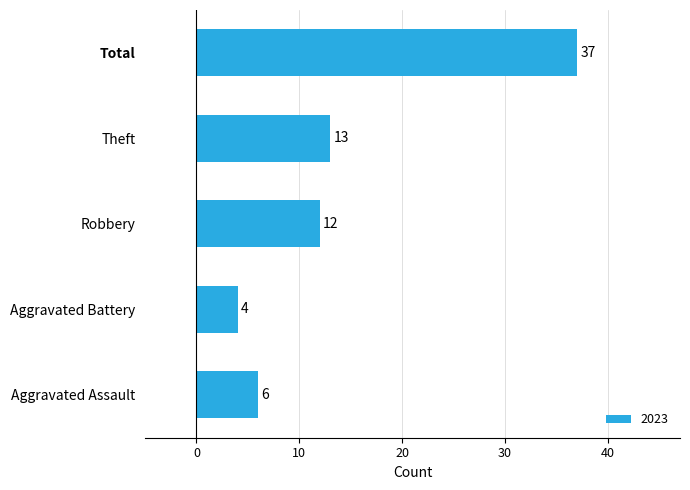

Reading top to bottom, extract all data points from this chart.

Total=37	Theft=13	Robbery=12	Aggravated Battery=4	Aggravated Assault=6